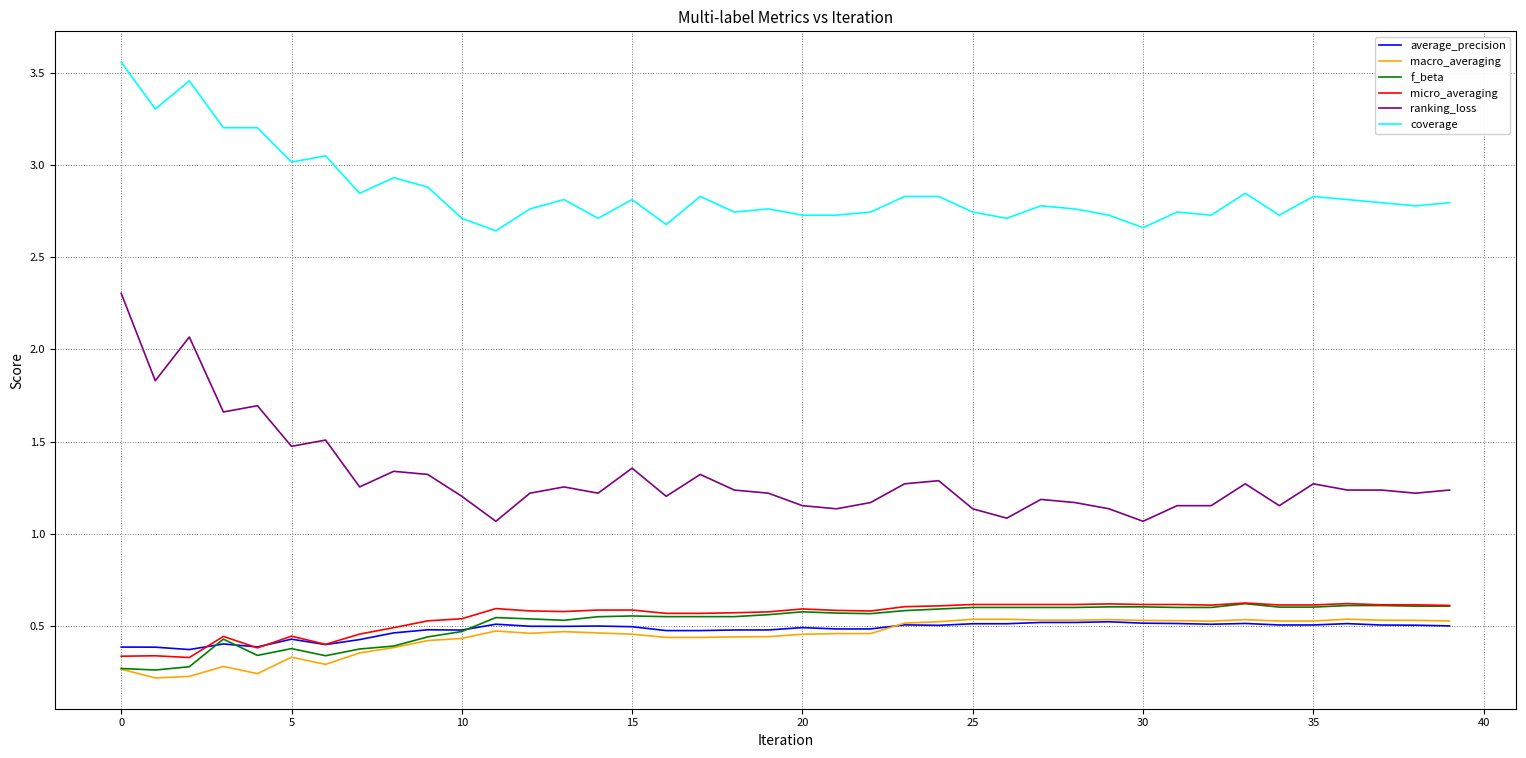

Which series has the largest total across all categories?

coverage